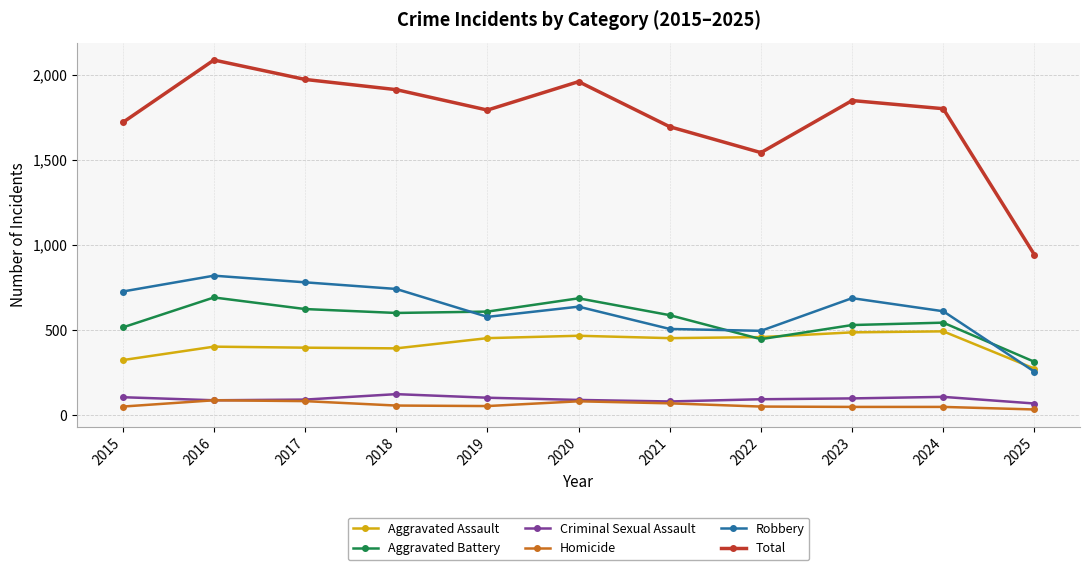

What is the highest value of the Criminal Sexual Assault series?

123